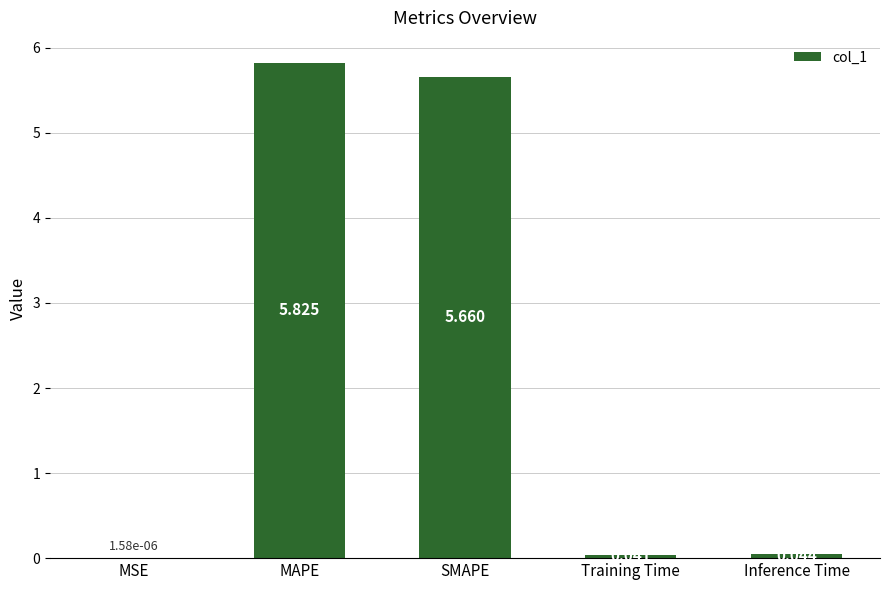

Where is the data nearest to the value 2?

Inference Time